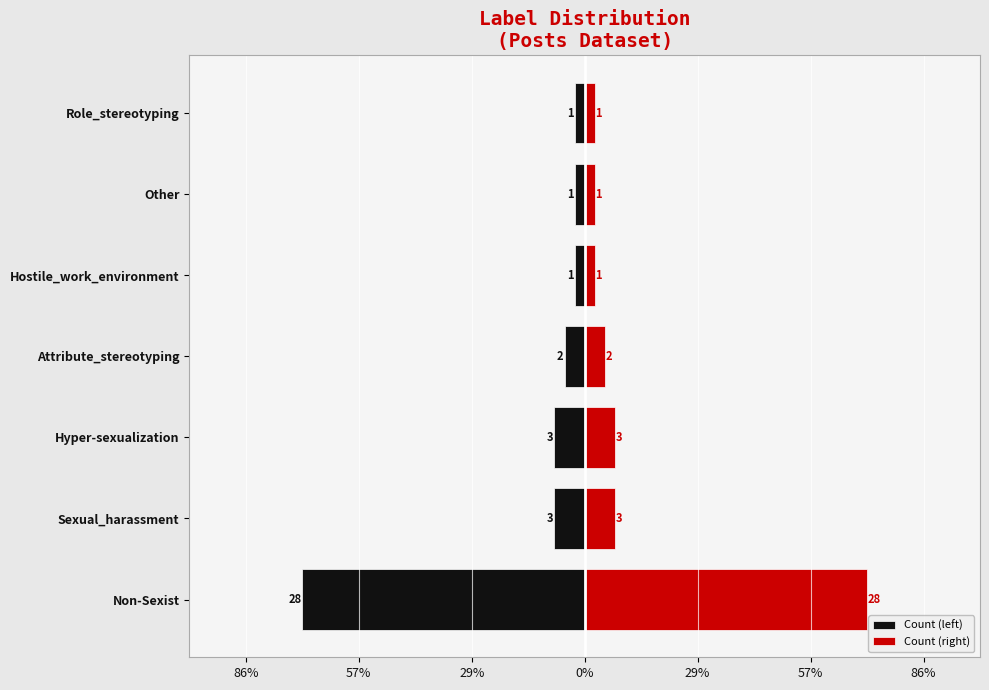

How many bars are there in total?

14